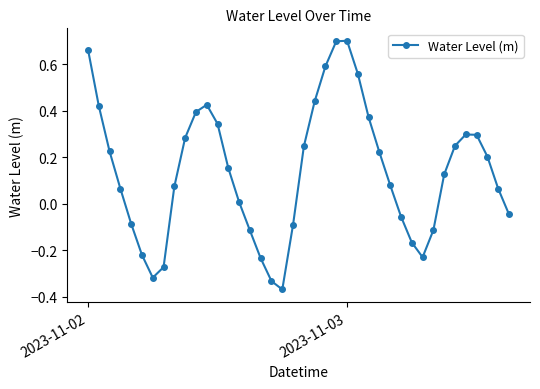

What is the difference between the maximum and minimum values?

1.1